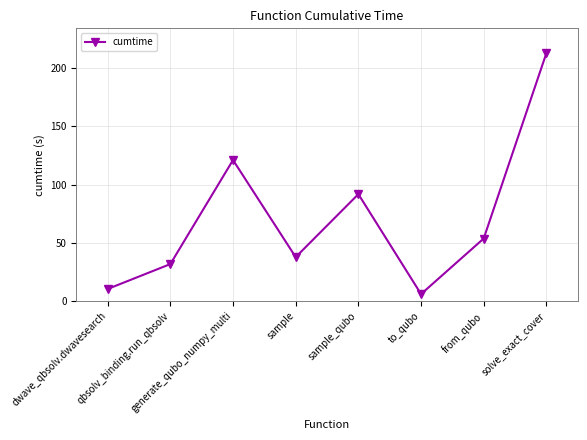

Reading right to left, what are all the values shown in this chart?

213.0	53.7	6.0	91.9	37.8	121.2	31.8	10.4